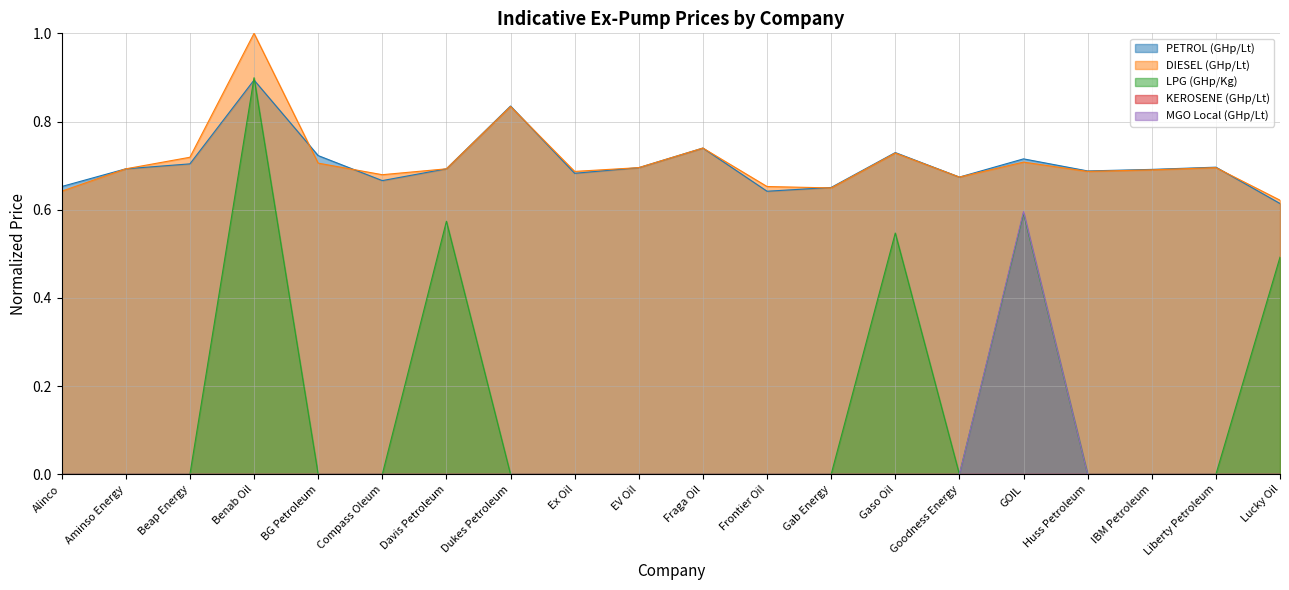

Is it true that LPG (GHp/Kg) equals -0.3 at Liberty Petroleum?

False